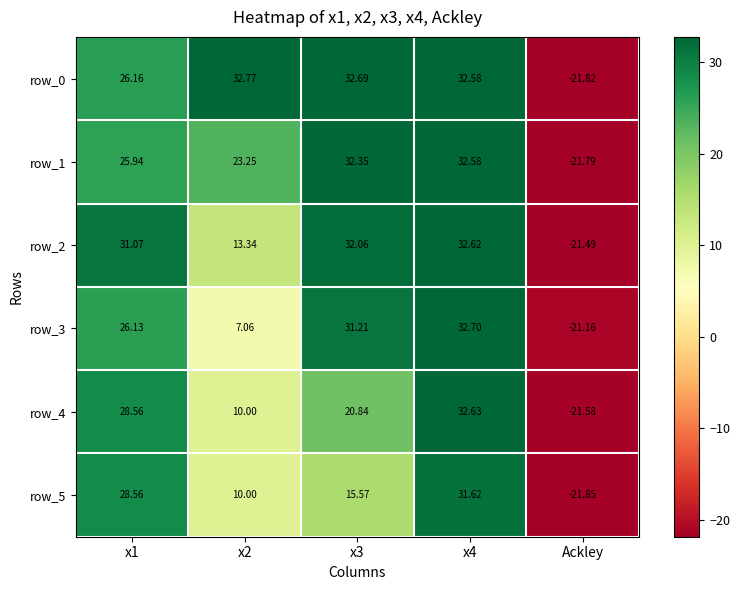

What is the difference between the second highest and second lowest values in the row_4 series?

18.6